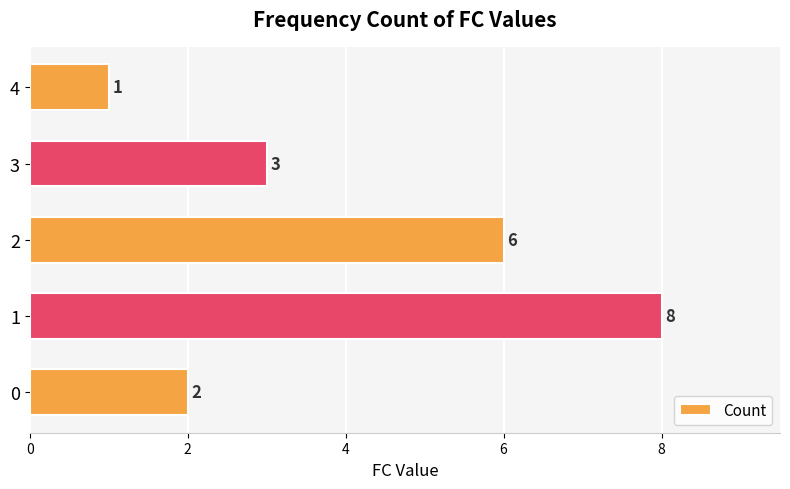

Which label corresponds to the largest value in the chart?

1